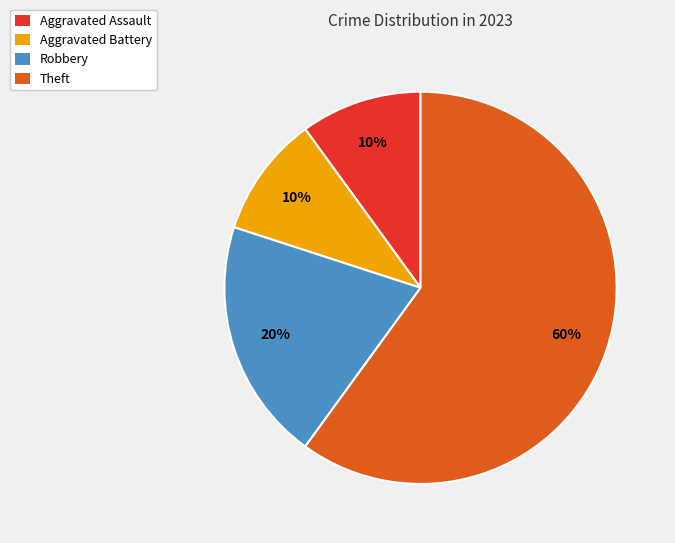

True or false: Aggravated Battery accounts for 23% of the total.

False